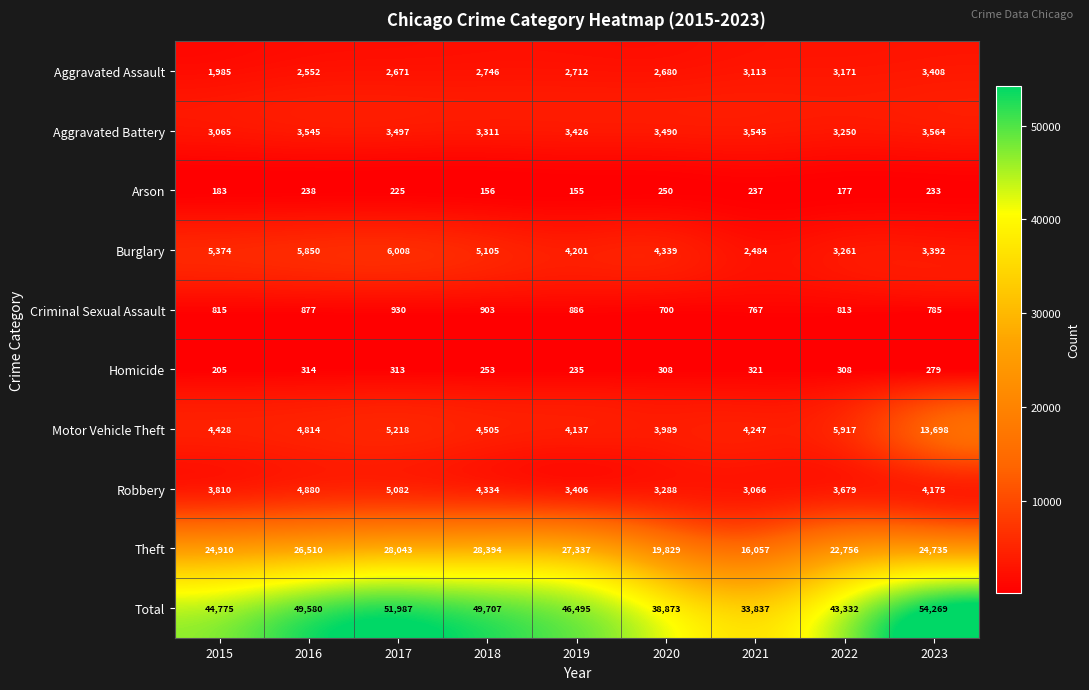

At which category is the sum across all series the highest?

2023